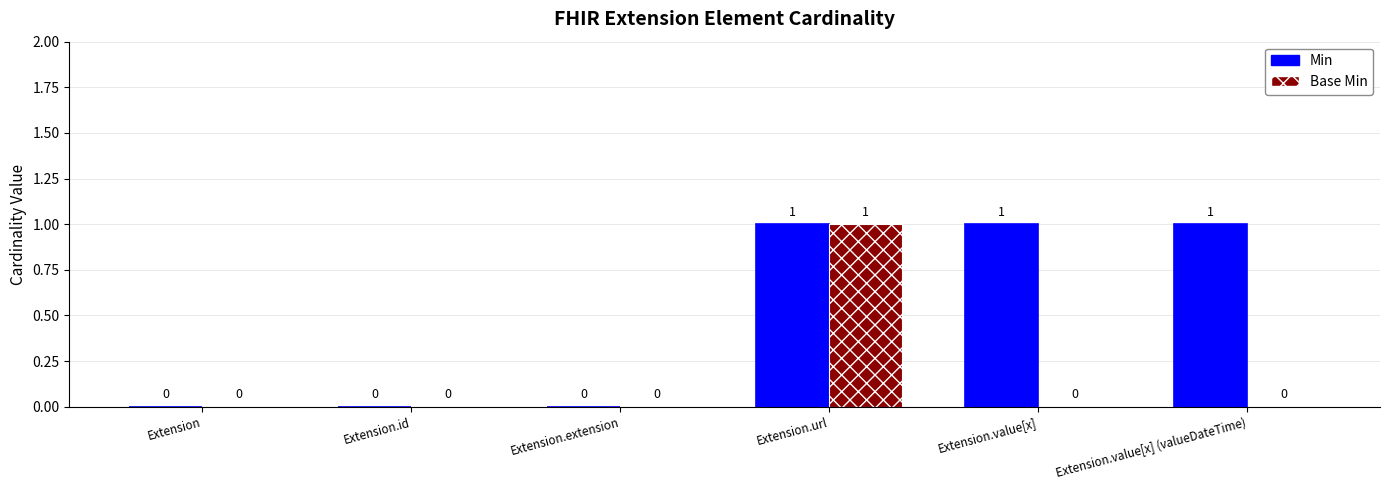

Between Extension and Extension.value[x] (valueDateTime), which series saw the biggest shift?

Min